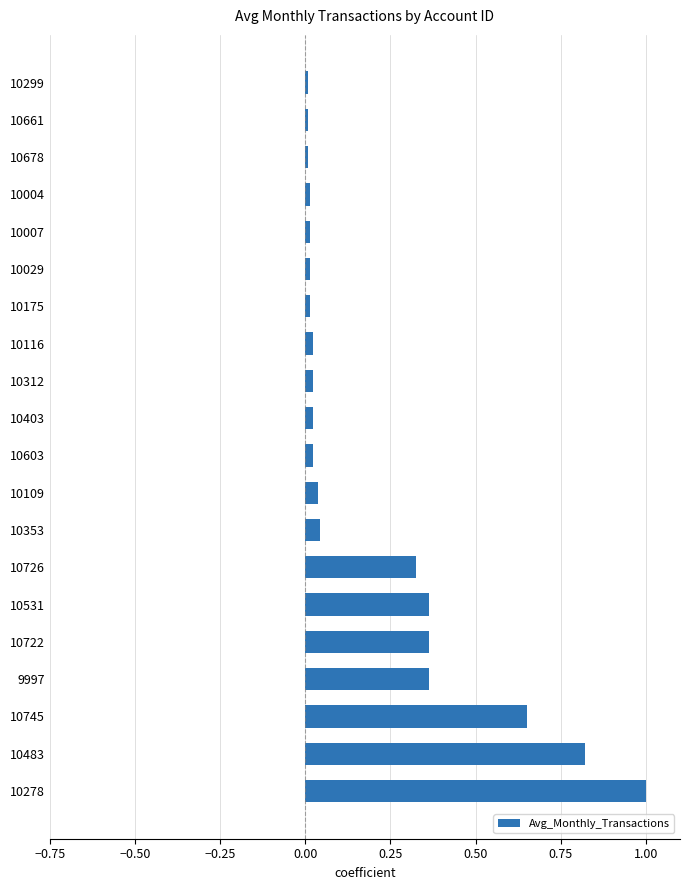

Is it true that the value at 10116 is 0.0?

True